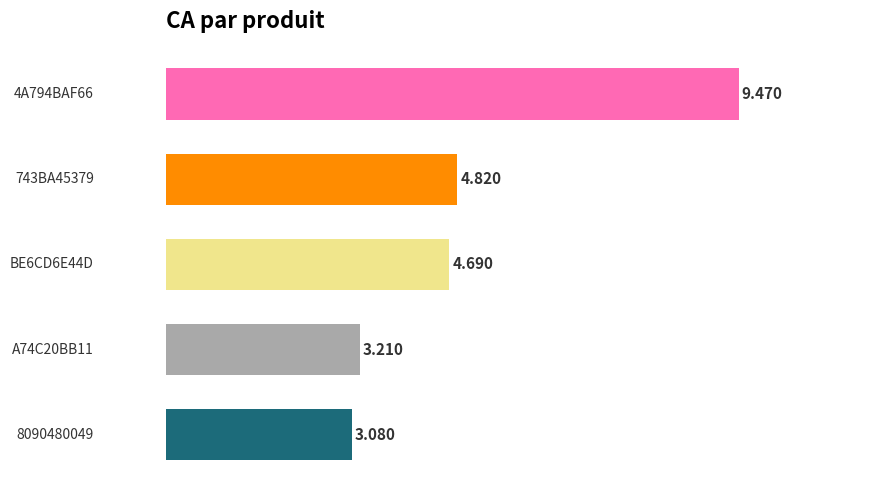

What is the greatest value displayed?

9.5